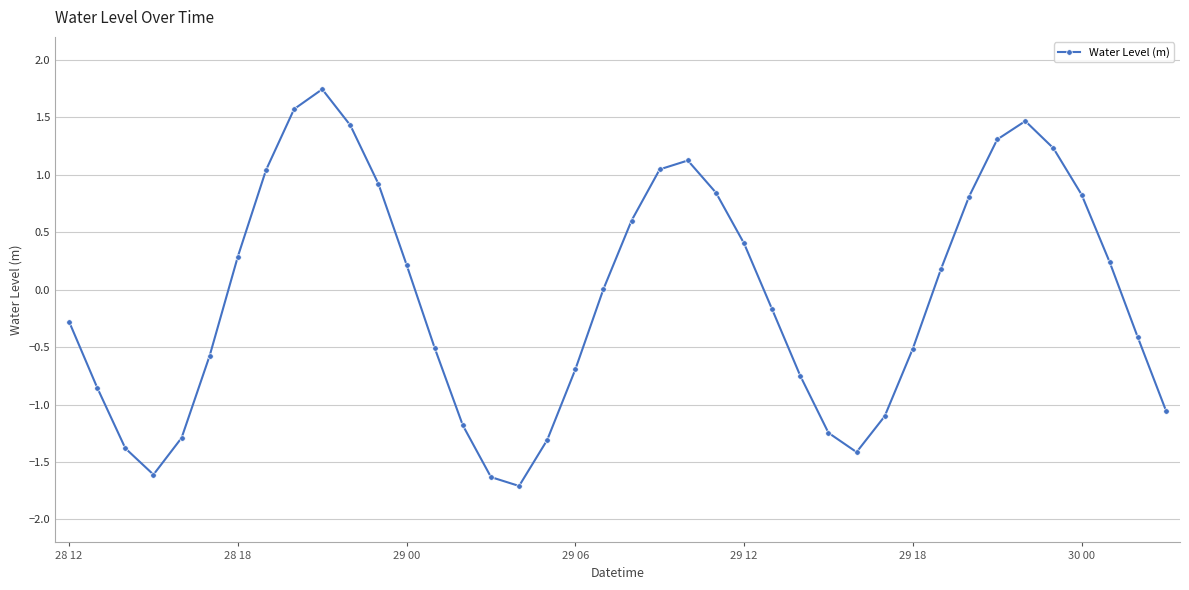

What is the smallest value displayed?

-1.7